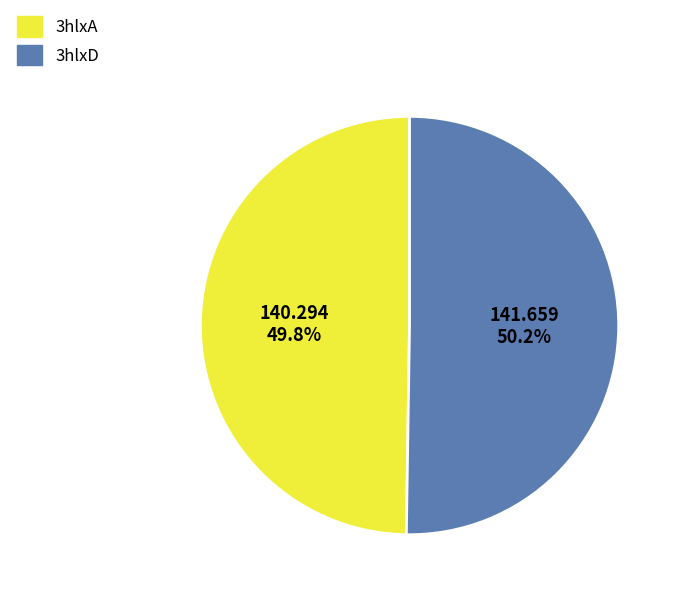

True or false: 3hlxD accounts for 40% of the total.

False